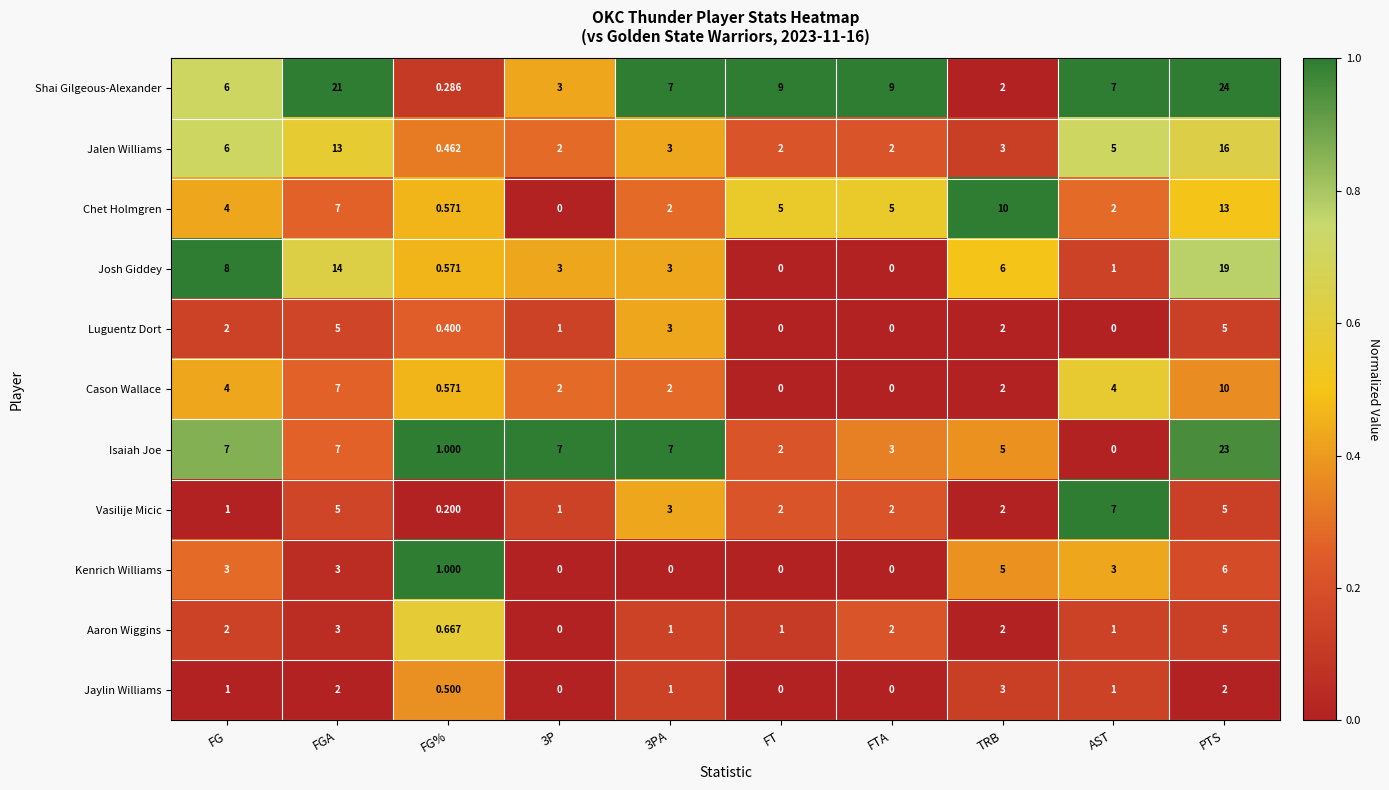

At how many categories does at least one series exceed 0?

10